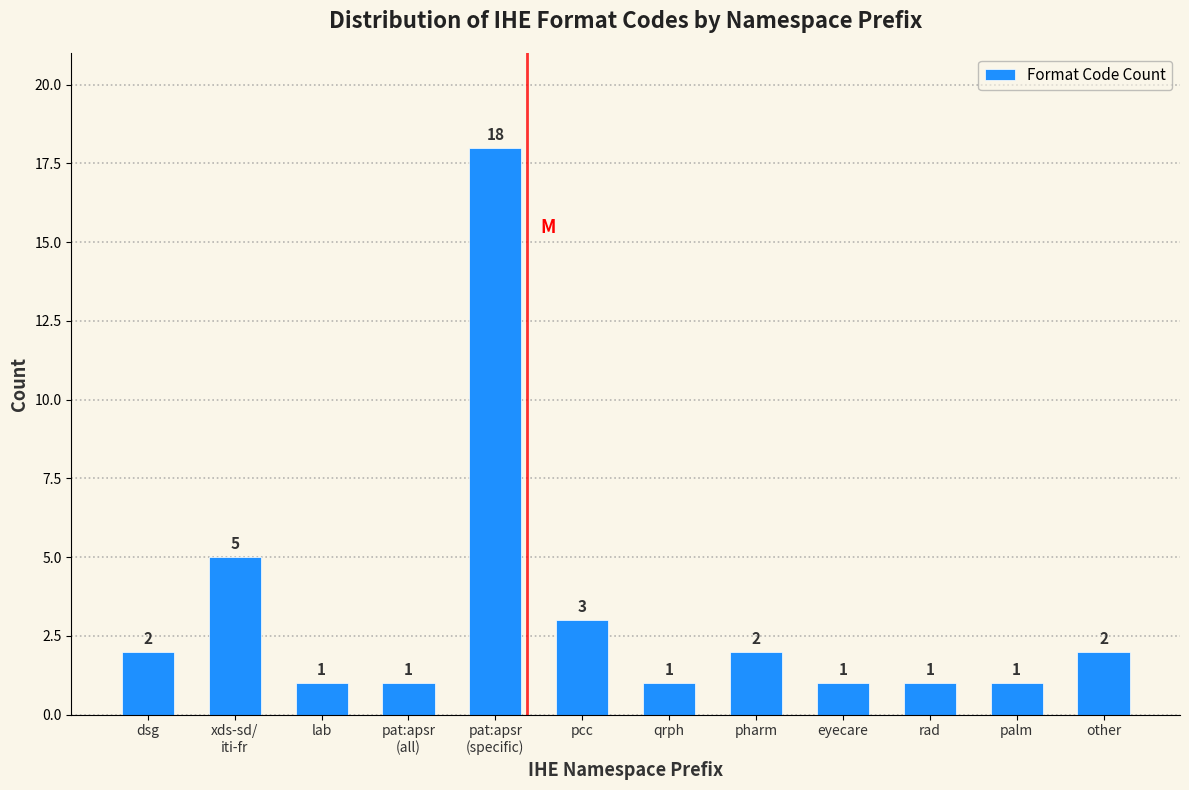

Reading left to right, transcribe all the data shown in this chart.

2	5	1	1	18	3	1	2	1	1	1	2